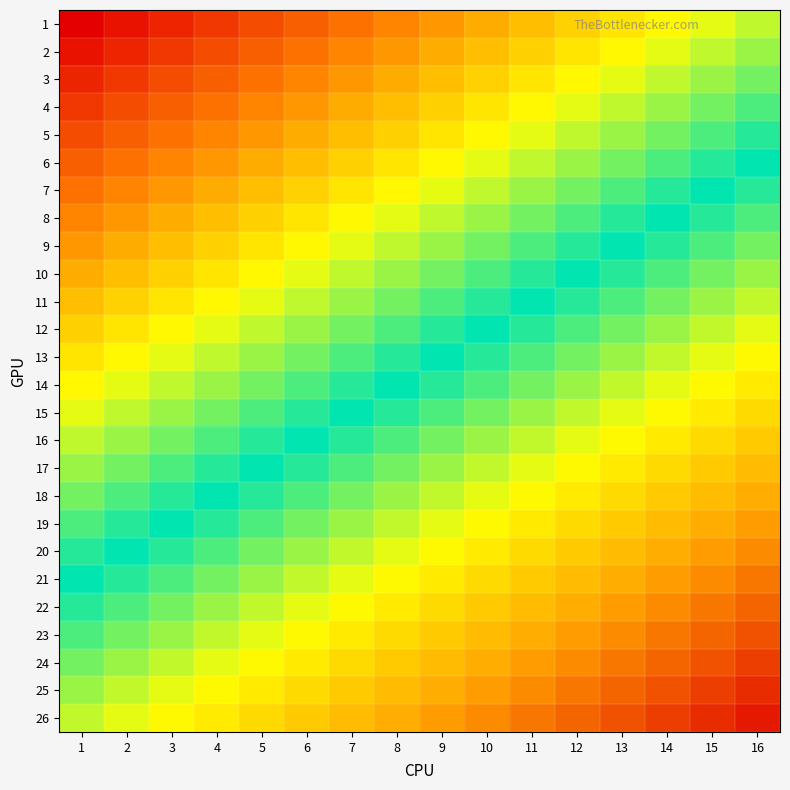

Reading left to right, extract all data points from this chart.

1: 1=1	2=2	3=3	4=4	5=5	6=6	7=7	8=8	9=9	10=10	11=11	12=12	13=13	14=14	15=15	16=16
2: 1=2	2=3	3=4	4=5	5=6	6=7	7=8	8=9	9=10	10=11	11=12	12=13	13=14	14=15	15=16	16=17
3: 1=3	2=4	3=5	4=6	5=7	6=8	7=9	8=10	9=11	10=12	11=13	12=14	13=15	14=16	15=17	16=18
4: 1=4	2=5	3=6	4=7	5=8	6=9	7=10	8=11	9=12	10=13	11=14	12=15	13=16	14=17	15=18	16=19
5: 1=5	2=6	3=7	4=8	5=9	6=10	7=11	8=12	9=13	10=14	11=15	12=16	13=17	14=18	15=19	16=20
6: 1=6	2=7	3=8	4=9	5=10	6=11	7=12	8=13	9=14	10=15	11=16	12=17	13=18	14=19	15=20	16=21
7: 1=7	2=8	3=9	4=10	5=11	6=12	7=13	8=14	9=15	10=16	11=17	12=18	13=19	14=20	15=21	16=22
8: 1=8	2=9	3=10	4=11	5=12	6=13	7=14	8=15	9=16	10=17	11=18	12=19	13=20	14=21	15=22	16=23
9: 1=9	2=10	3=11	4=12	5=13	6=14	7=15	8=16	9=17	10=18	11=19	12=20	13=21	14=22	15=23	16=24
10: 1=10	2=11	3=12	4=13	5=14	6=15	7=16	8=17	9=18	10=19	11=20	12=21	13=22	14=23	15=24	16=25
11: 1=11	2=12	3=13	4=14	5=15	6=16	7=17	8=18	9=19	10=20	11=21	12=22	13=23	14=24	15=25	16=26
12: 1=12	2=13	3=14	4=15	5=16	6=17	7=18	8=19	9=20	10=21	11=22	12=23	13=24	14=25	15=26	16=27
13: 1=13	2=14	3=15	4=16	5=17	6=18	7=19	8=20	9=21	10=22	11=23	12=24	13=25	14=26	15=27	16=28
14: 1=14	2=15	3=16	4=17	5=18	6=19	7=20	8=21	9=22	10=23	11=24	12=25	13=26	14=27	15=28	16=29
15: 1=15	2=16	3=17	4=18	5=19	6=20	7=21	8=22	9=23	10=24	11=25	12=26	13=27	14=28	15=29	16=30
16: 1=16	2=17	3=18	4=19	5=20	6=21	7=22	8=23	9=24	10=25	11=26	12=27	13=28	14=29	15=30	16=31
17: 1=17	2=18	3=19	4=20	5=21	6=22	7=23	8=24	9=25	10=26	11=27	12=28	13=29	14=30	15=31	16=32
18: 1=18	2=19	3=20	4=21	5=22	6=23	7=24	8=25	9=26	10=27	11=28	12=29	13=30	14=31	15=32	16=33
19: 1=19	2=20	3=21	4=22	5=23	6=24	7=25	8=26	9=27	10=28	11=29	12=30	13=31	14=32	15=33	16=34
20: 1=20	2=21	3=22	4=23	5=24	6=25	7=26	8=27	9=28	10=29	11=30	12=31	13=32	14=33	15=34	16=35
21: 1=21	2=22	3=23	4=24	5=25	6=26	7=27	8=28	9=29	10=30	11=31	12=32	13=33	14=34	15=35	16=36
22: 1=22	2=23	3=24	4=25	5=26	6=27	7=28	8=29	9=30	10=31	11=32	12=33	13=34	14=35	15=36	16=37
23: 1=23	2=24	3=25	4=26	5=27	6=28	7=29	8=30	9=31	10=32	11=33	12=34	13=35	14=36	15=37	16=38
24: 1=24	2=25	3=26	4=27	5=28	6=29	7=30	8=31	9=32	10=33	11=34	12=35	13=36	14=37	15=38	16=39
25: 1=25	2=26	3=27	4=28	5=29	6=30	7=31	8=32	9=33	10=34	11=35	12=36	13=37	14=38	15=39	16=40
26: 1=26	2=27	3=28	4=29	5=30	6=31	7=32	8=33	9=34	10=35	11=36	12=37	13=38	14=39	15=40	16=41